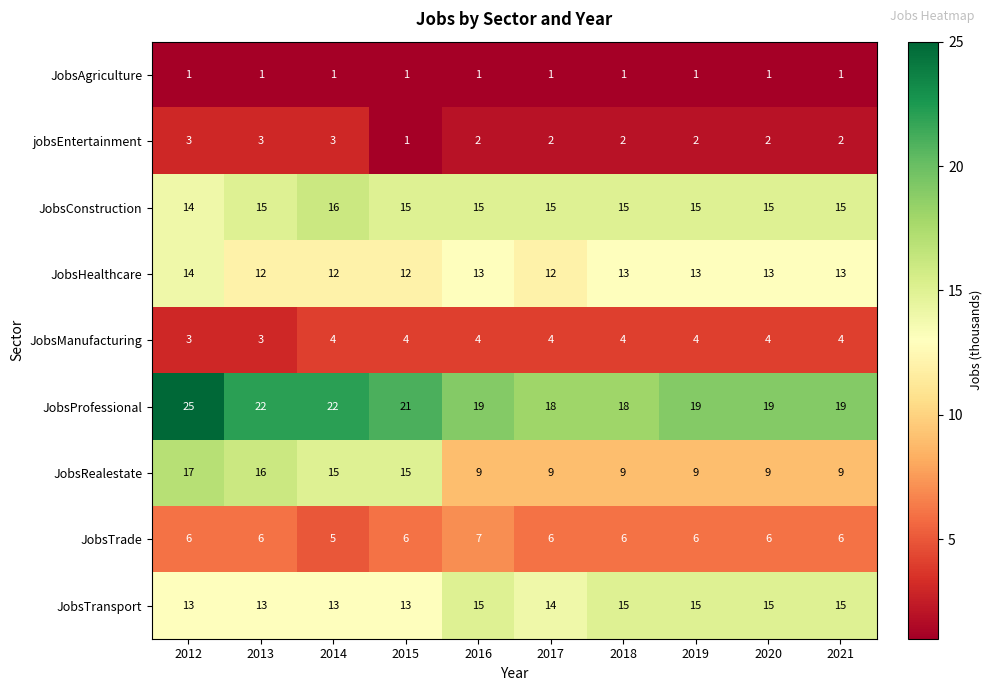

What is the spread (max minus min) of values at 2018?

17